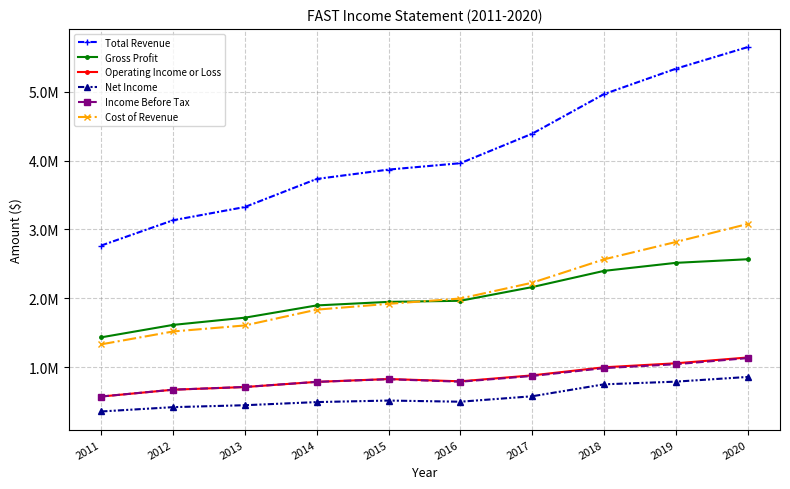

What is the difference between the Income Before Tax values at 2013 and 2017?

159600